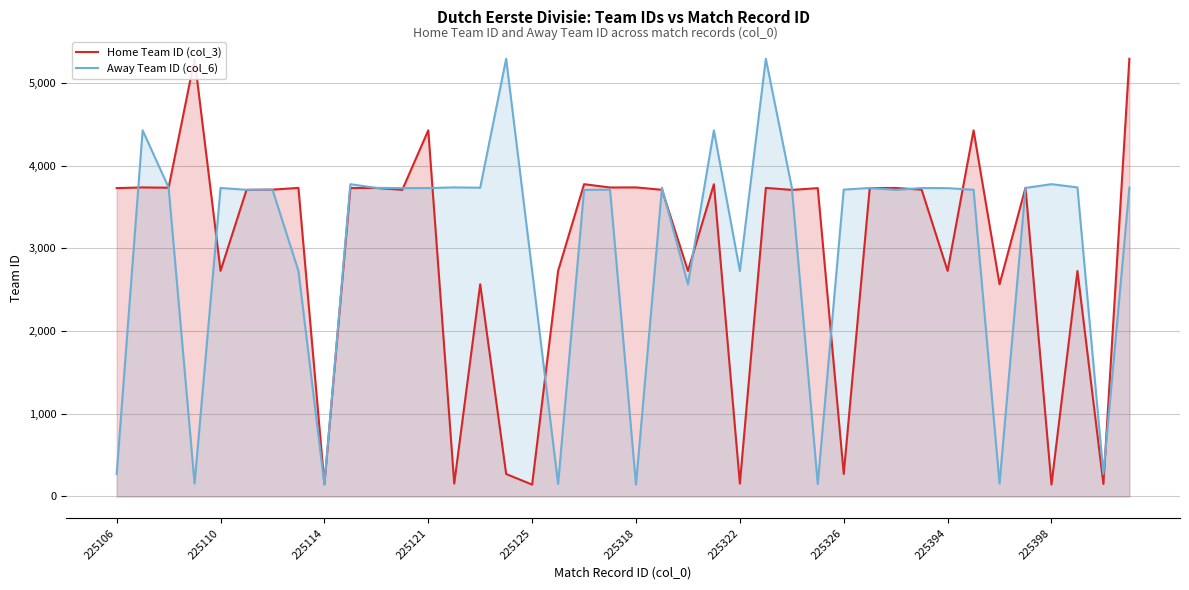

Which series has the largest range (max minus min)?

Home Team ID (col_3)